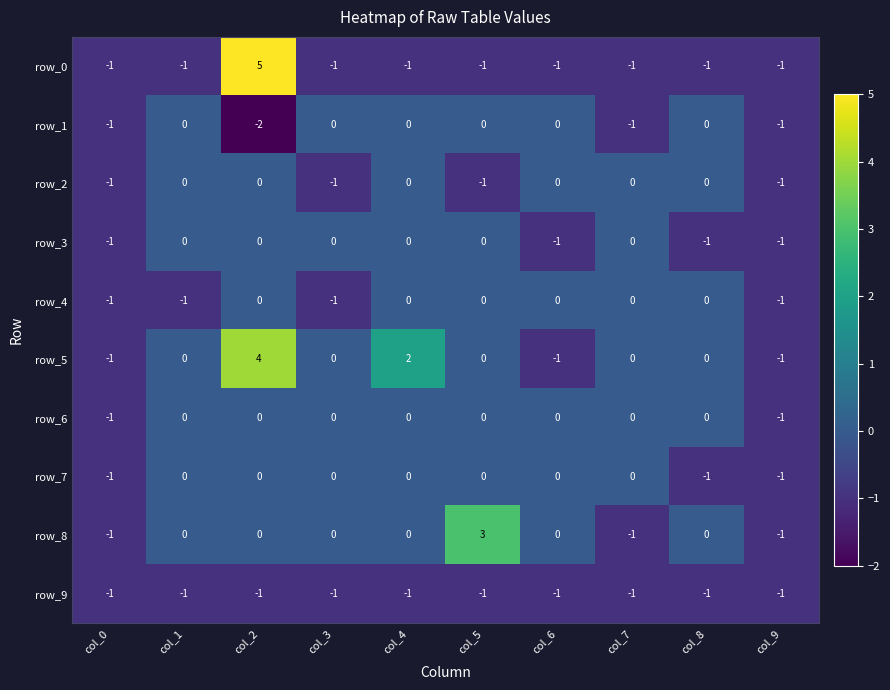

How many series are shown in this chart?

10